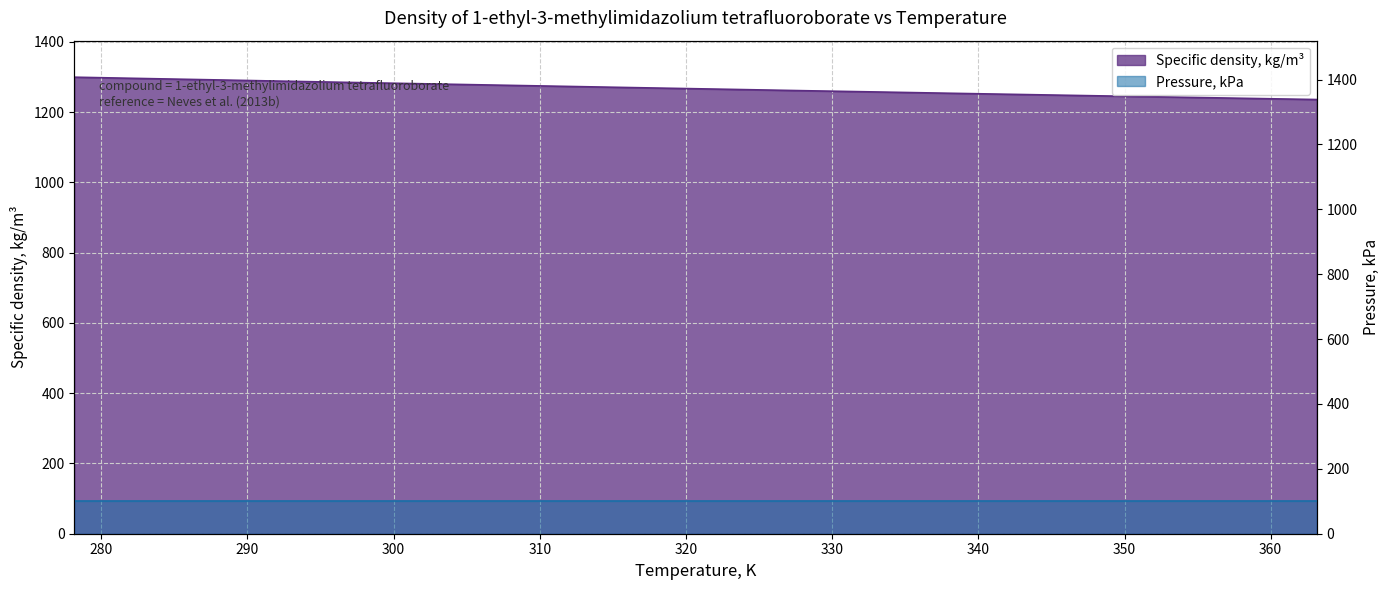

Reading left to right, what are all the values shown in this chart?

1299.1	1295.1	1291.2	1287.2	1283.3	1279.5	1275.7	1271.9	1268.1	1264.4	1260.6	1257.0	1253.3	1249.7	1246.1	1242.6	1239.0	1235.5